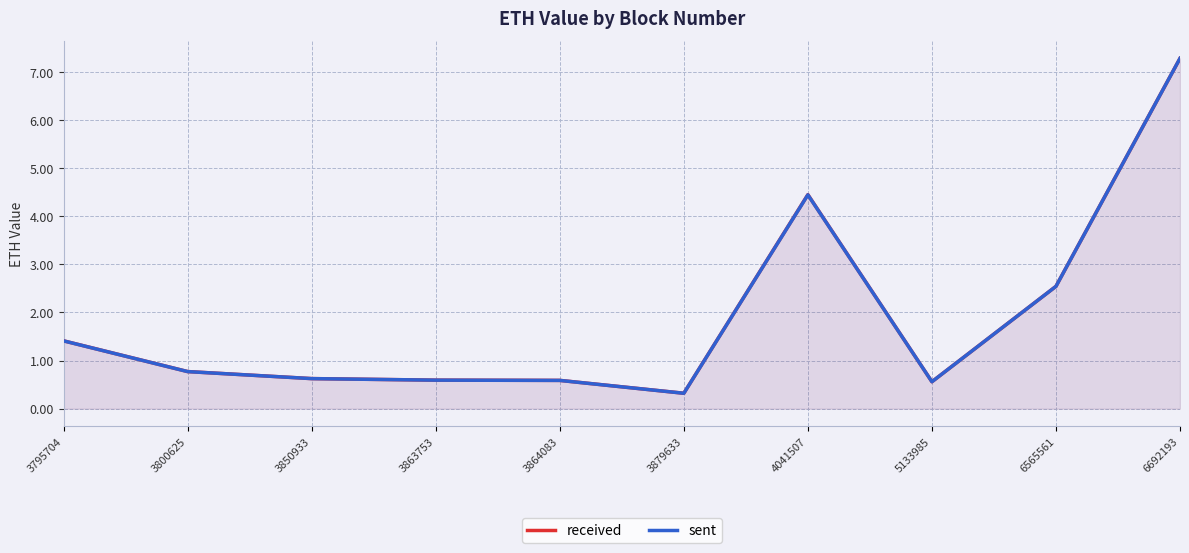

Rank the series by their average value, from lowest to highest.

sent, received